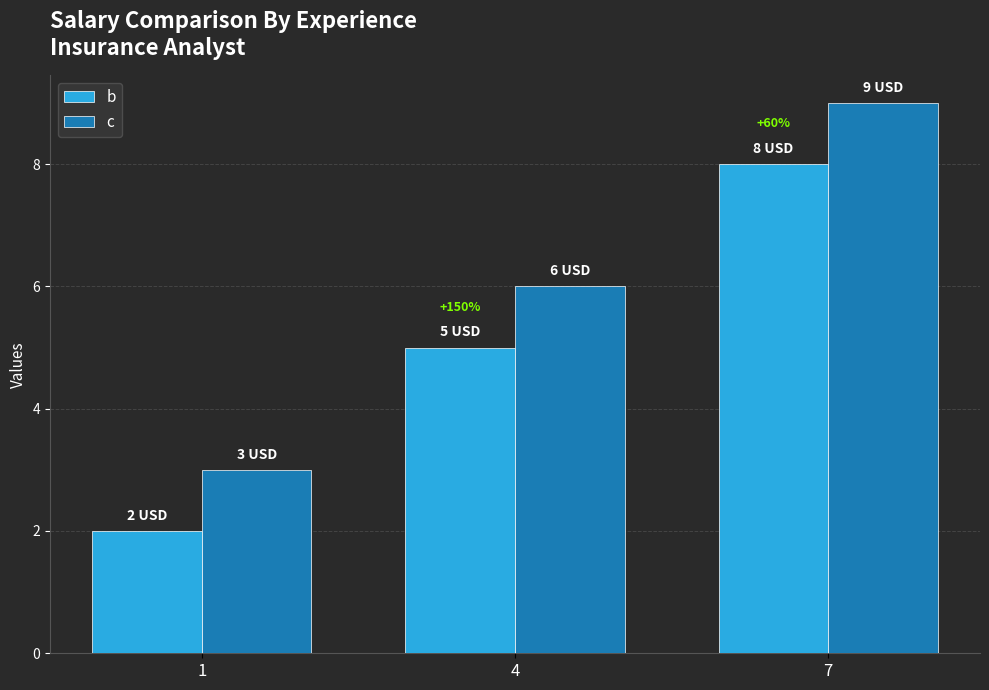

What is the difference between the second highest and minimum values in the b series?

3